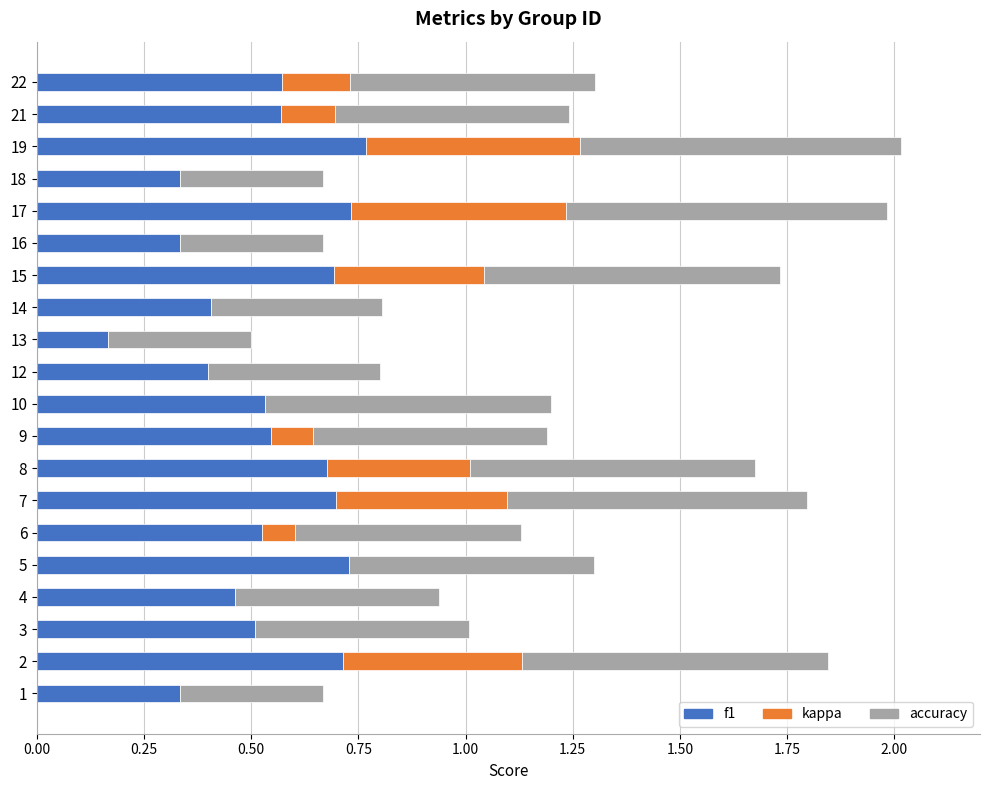

What is the sum of all f1 values?

10.7